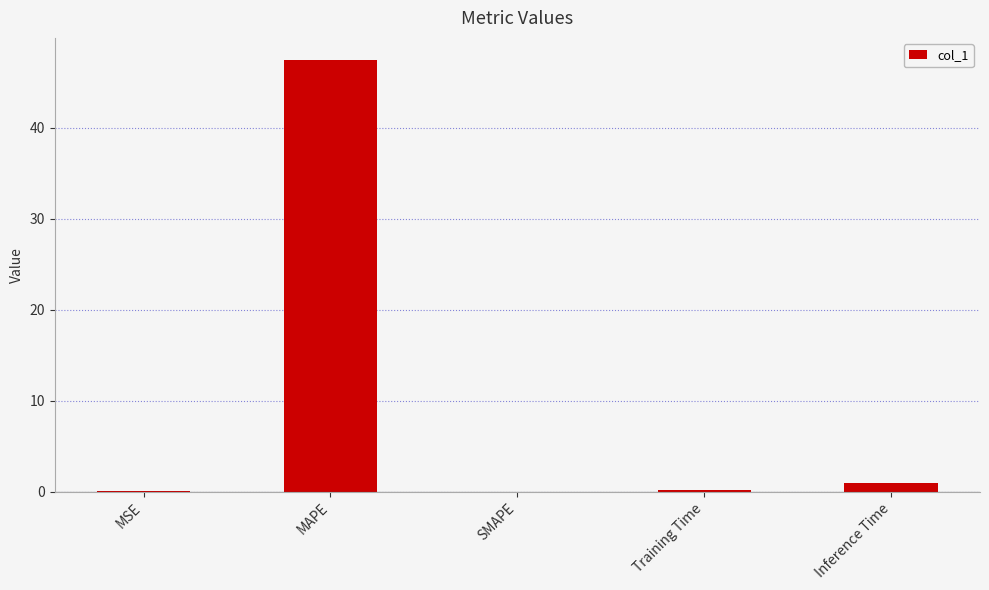

What is the average value?

9.7